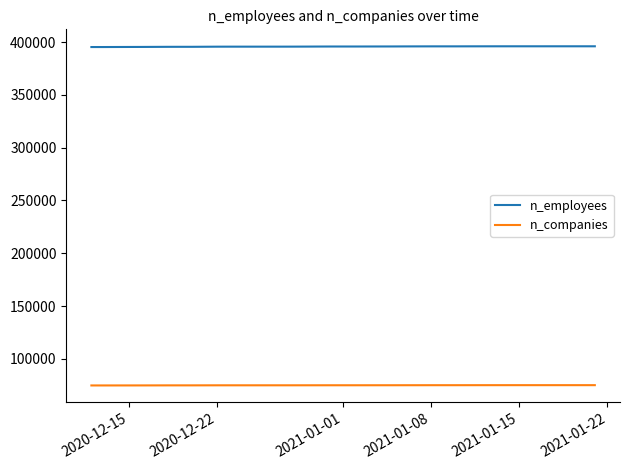

Which series has the largest total across all categories?

n_employees